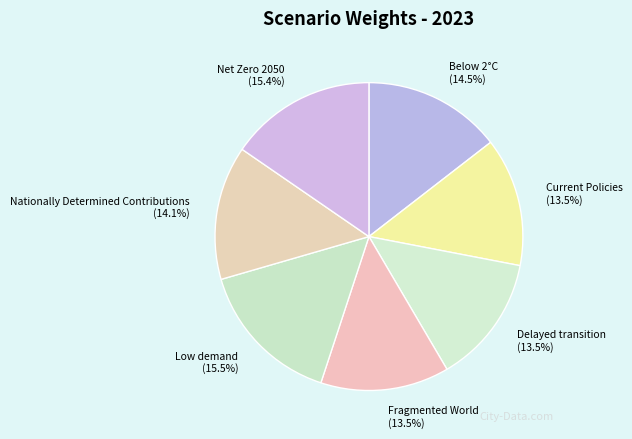

Which has a higher value, Low demand or Below 2°C?

Low demand